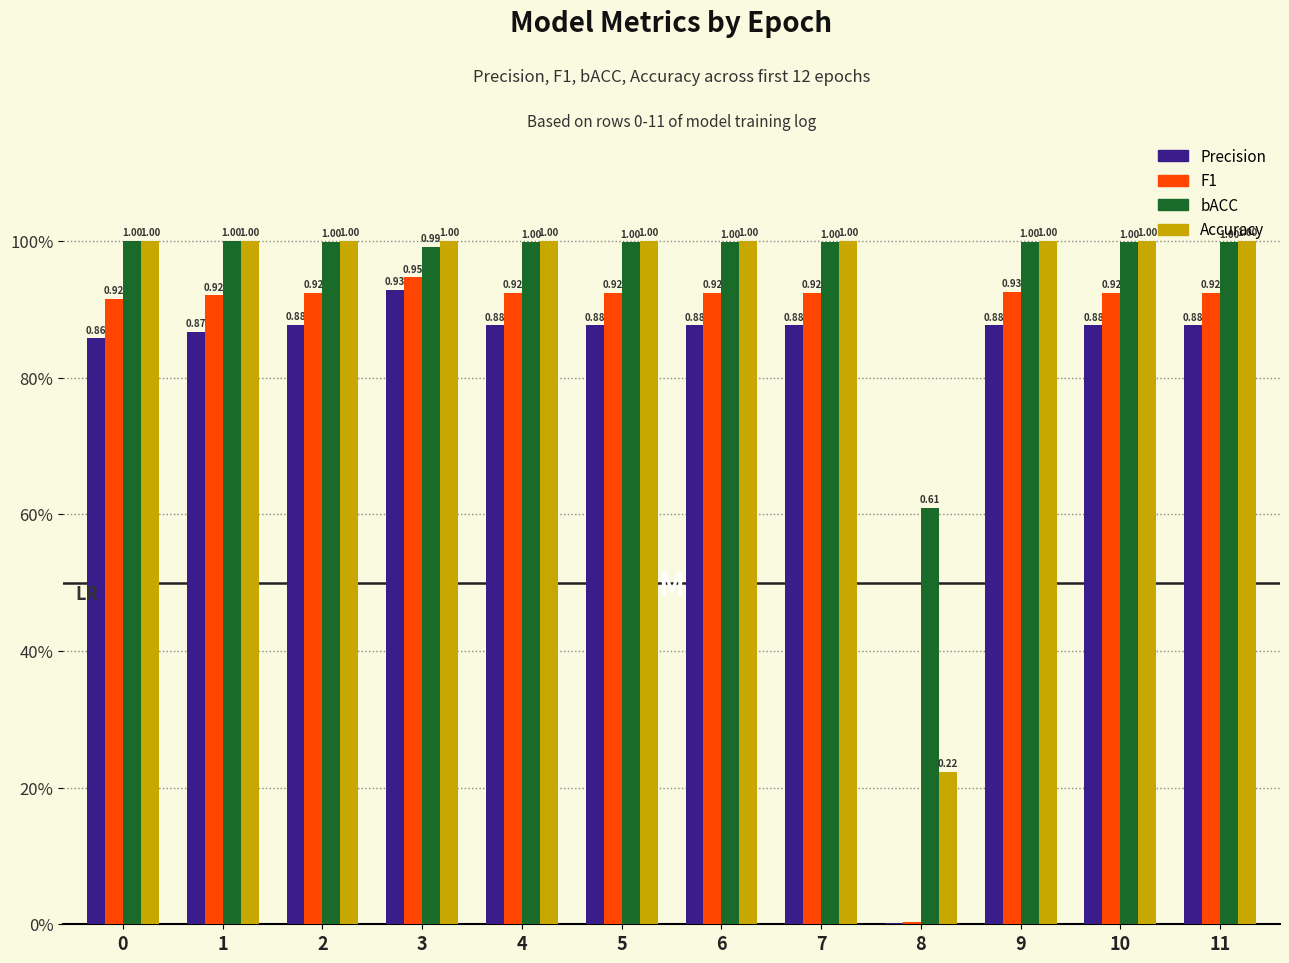

Reading right to left, list all the values displayed in this chart.

Precision: 11=0.9	10=0.9	9=0.9	8=0.0	7=0.9	6=0.9	5=0.9	4=0.9	3=0.9	2=0.9	1=0.9	0=0.9
F1: 11=0.9	10=0.9	9=0.9	8=0.0	7=0.9	6=0.9	5=0.9	4=0.9	3=0.9	2=0.9	1=0.9	0=0.9
bACC: 11=1.0	10=1.0	9=1.0	8=0.6	7=1.0	6=1.0	5=1.0	4=1.0	3=1.0	2=1.0	1=1.0	0=1.0
Accuracy: 11=1.0	10=1.0	9=1.0	8=0.2	7=1.0	6=1.0	5=1.0	4=1.0	3=1.0	2=1.0	1=1.0	0=1.0